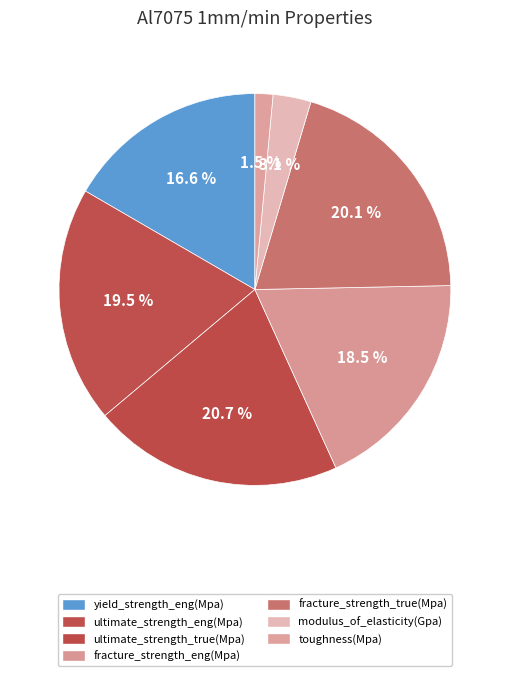

Does ultimate_strength_true(Mpa) account for over 50% of the chart?

No